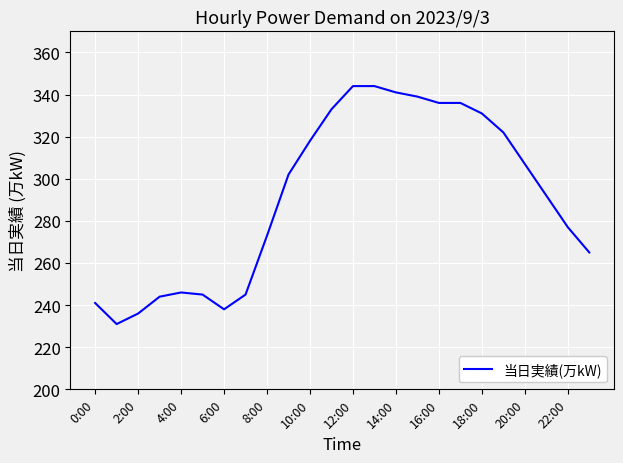

Count the number of data series in this chart.

1